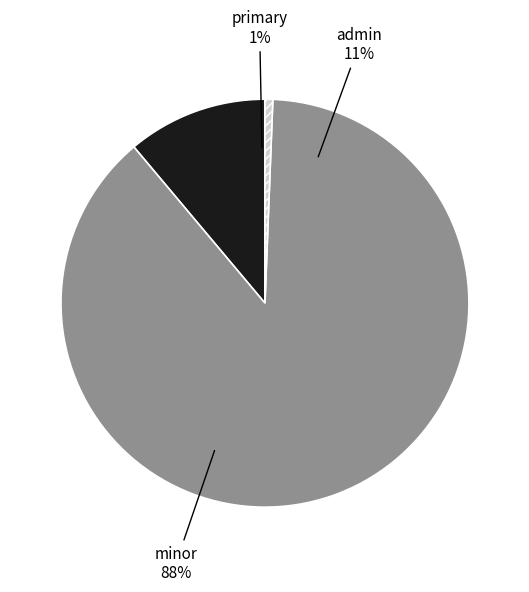

Rank the categories by value from lowest to highest.

primary, admin, minor